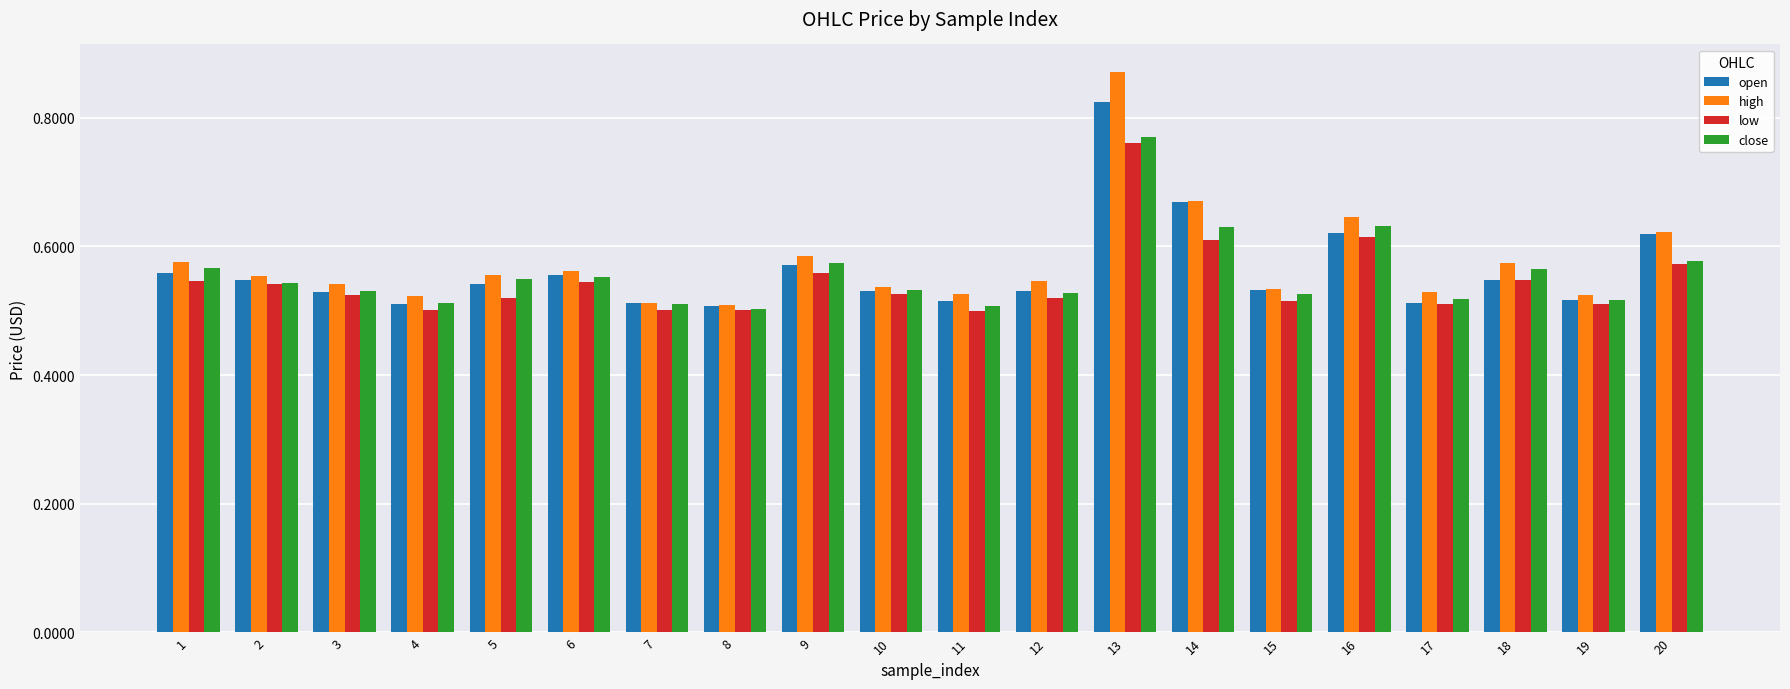

What is the sum of all high values?

11.5